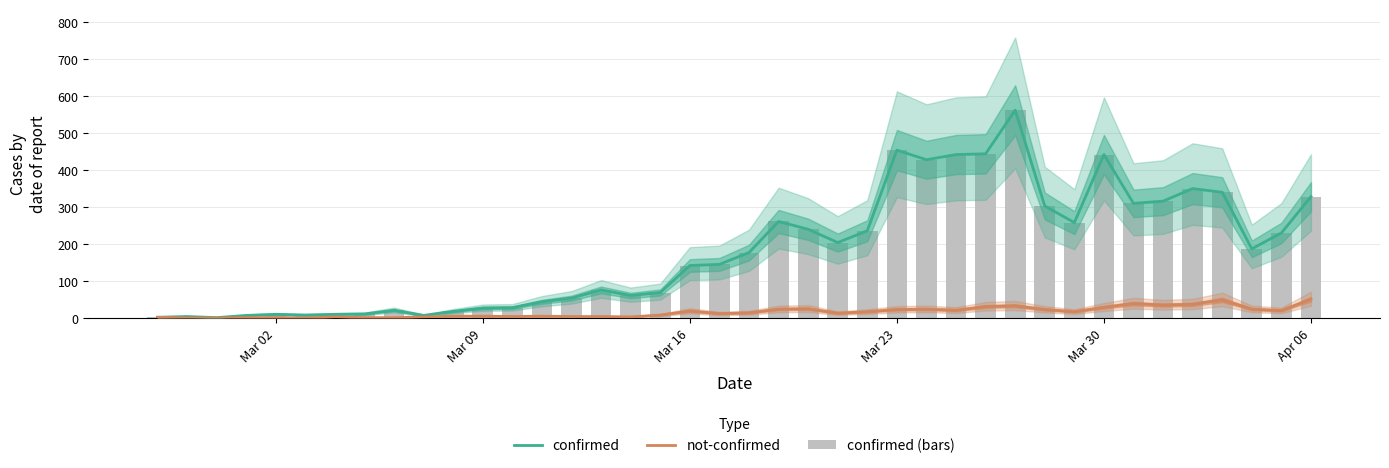

The confirmed series shows 554 at 36. True or false?

False